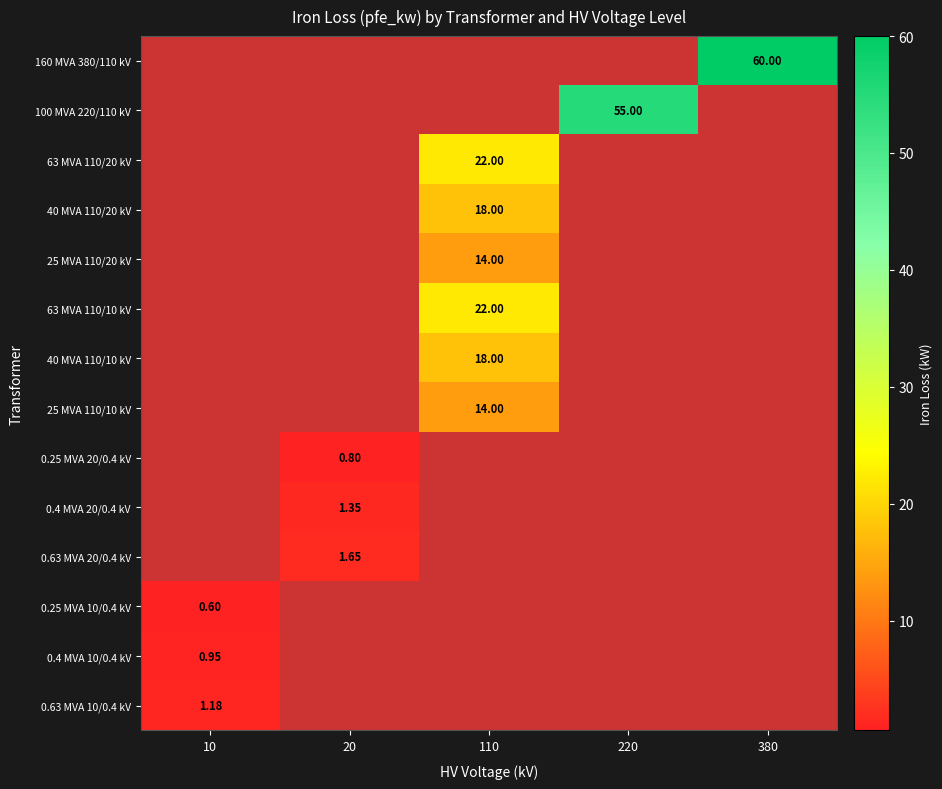

Is it true that 63 MVA 110/20 kV equals -9.0 at 10?

False